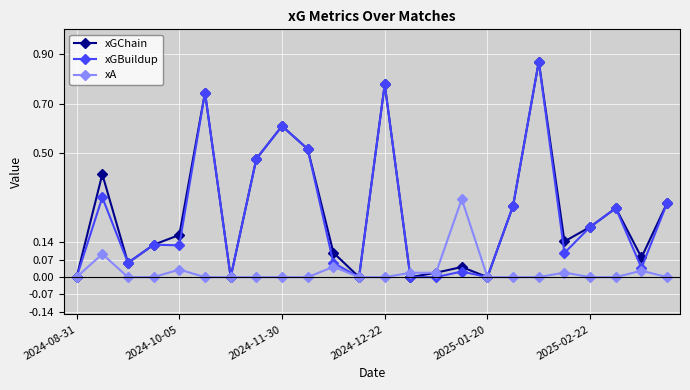

How many interior local peaks does the xGChain series have?

7